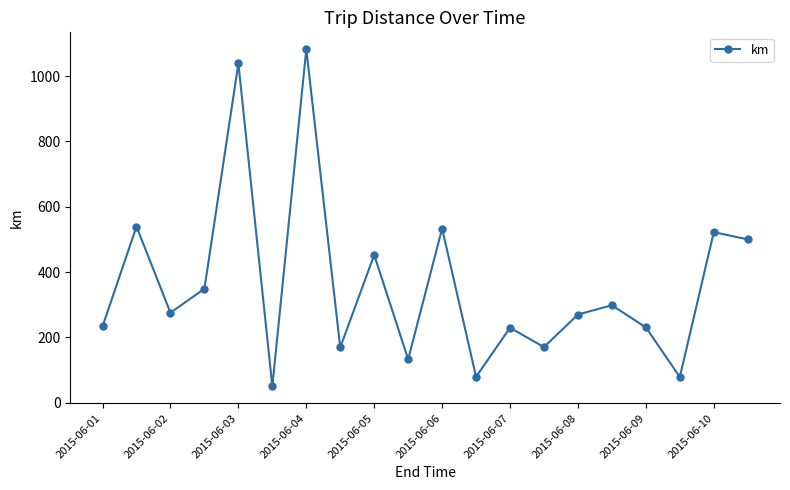

What is the maximum value shown in the chart?

1082.1